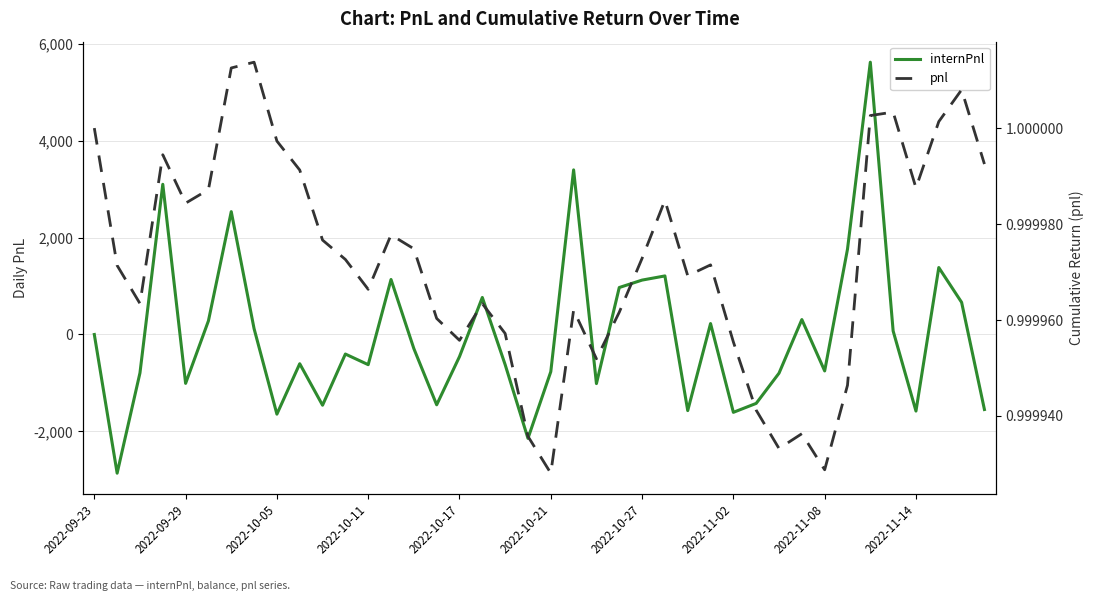

Reading left to right, what are all the values shown in this chart?

internPnl: 0.0	-2863.6	-793.5	3101.2	-1009.2	282.0	2536.8	120.2	-1644.5	-603.5	-1460.5	-403.5	-622.8	1135.6	-290.7	-1451.8	-456.3	764.5	-621.7	-2144.5	-768.1	3399.0	-1013.7	970.0	1123.3	1209.3	-1571.4	226.0	-1607.0	-1422.3	-798.4	308.5	-752.2	1761.7	5622.5	72.8	-1580.8	1382.4	663.8	-1548.9
pnl: 1.0	1.0	1.0	1.0	1.0	1.0	1.0	1.0	1.0	1.0	1.0	1.0	1.0	1.0	1.0	1.0	1.0	1.0	1.0	1.0	1.0	1.0	1.0	1.0	1.0	1.0	1.0	1.0	1.0	1.0	1.0	1.0	1.0	1.0	1.0	1.0	1.0	1.0	1.0	1.0